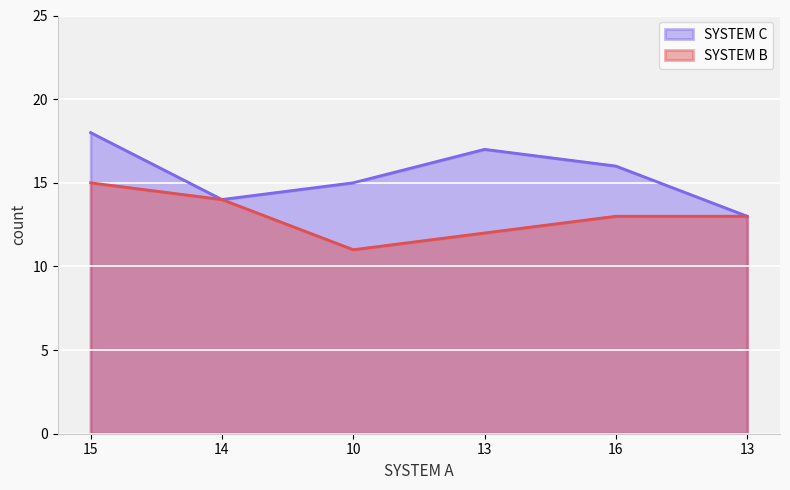

How many lines are shown in the chart?

2